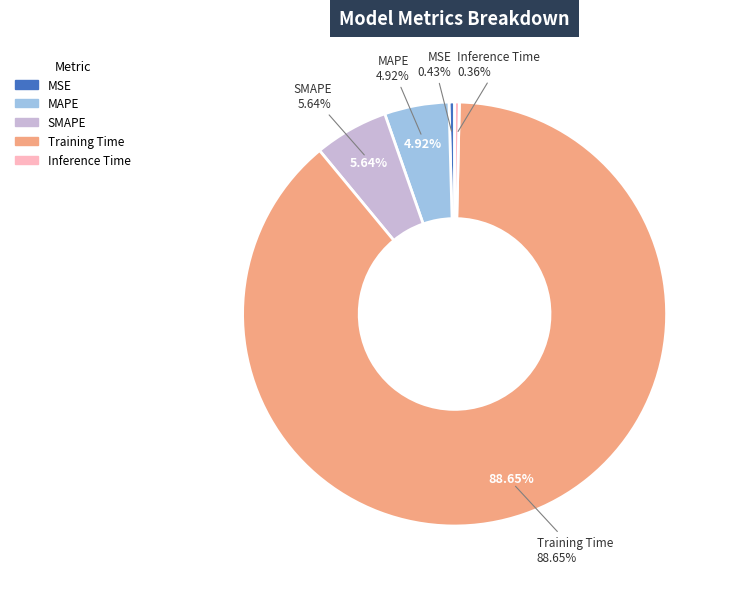

True or false: MAPE accounts for 5% of the total.

True